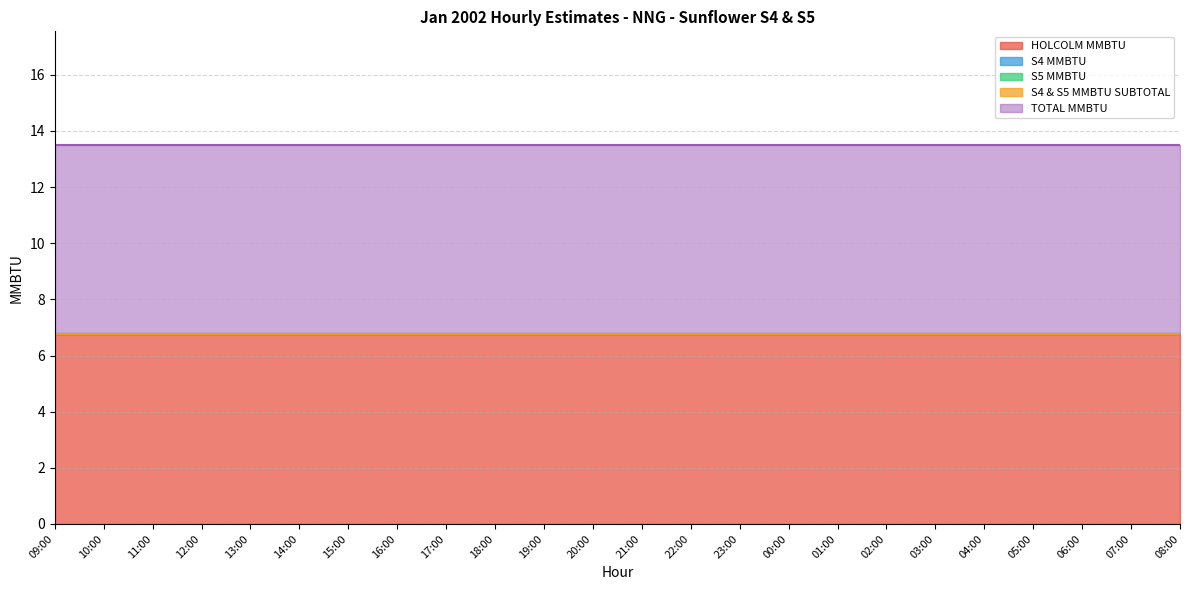

Which series changed the most between 09:00 and 06:00?

HOLCOLM MMBTU